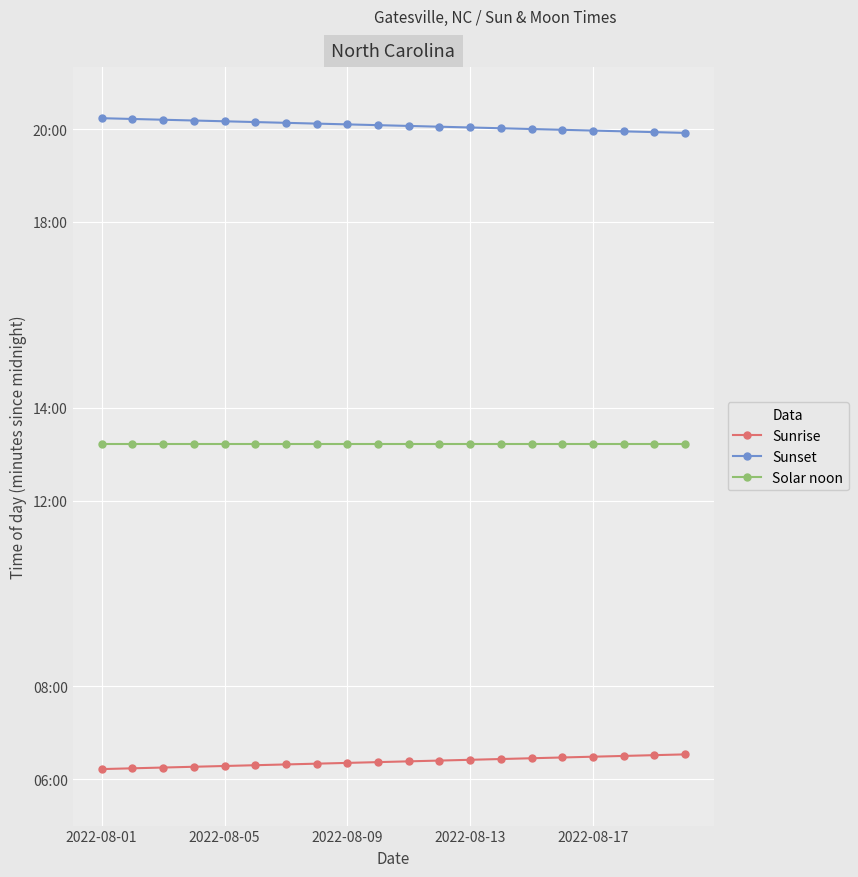

Does the chart display data point markers on the line(s)?

Yes